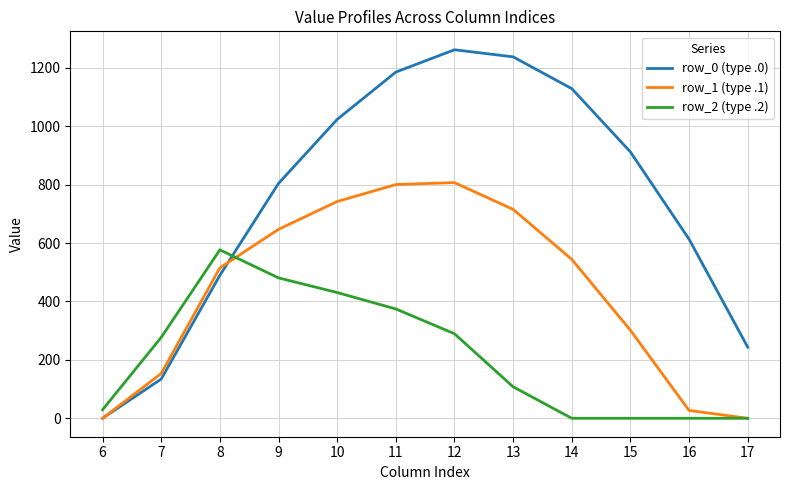

At how many categories does at least one series exceed 338?

9